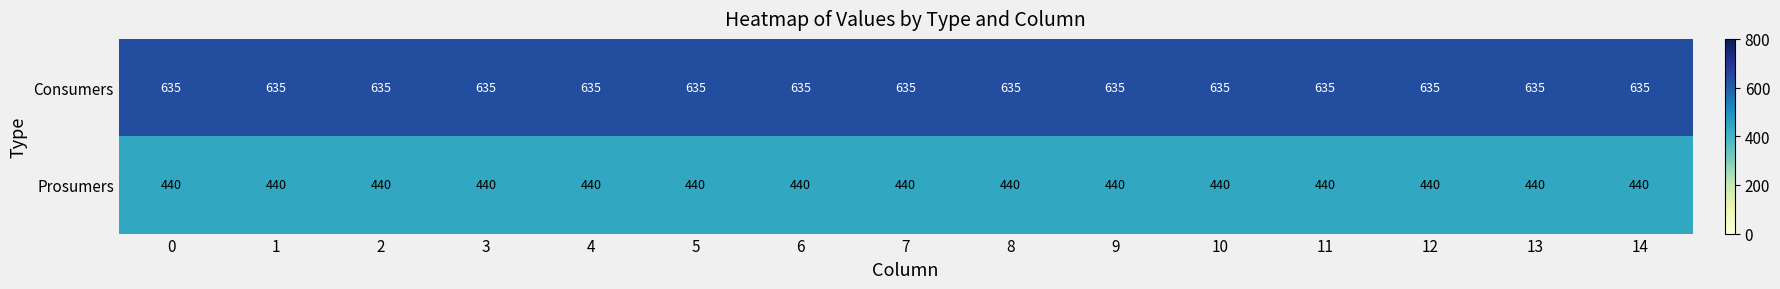

Is it true that Prosumers equals 623 at 1?

False